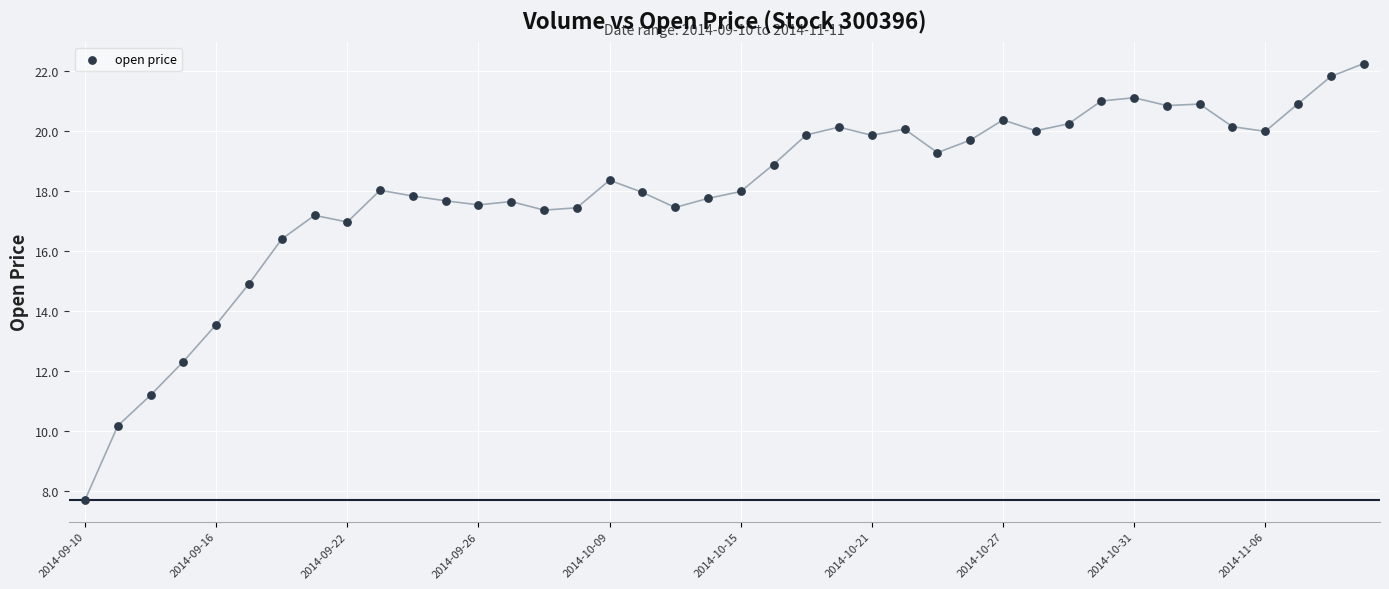

What is the range of Y values (max minus min)?

14.5